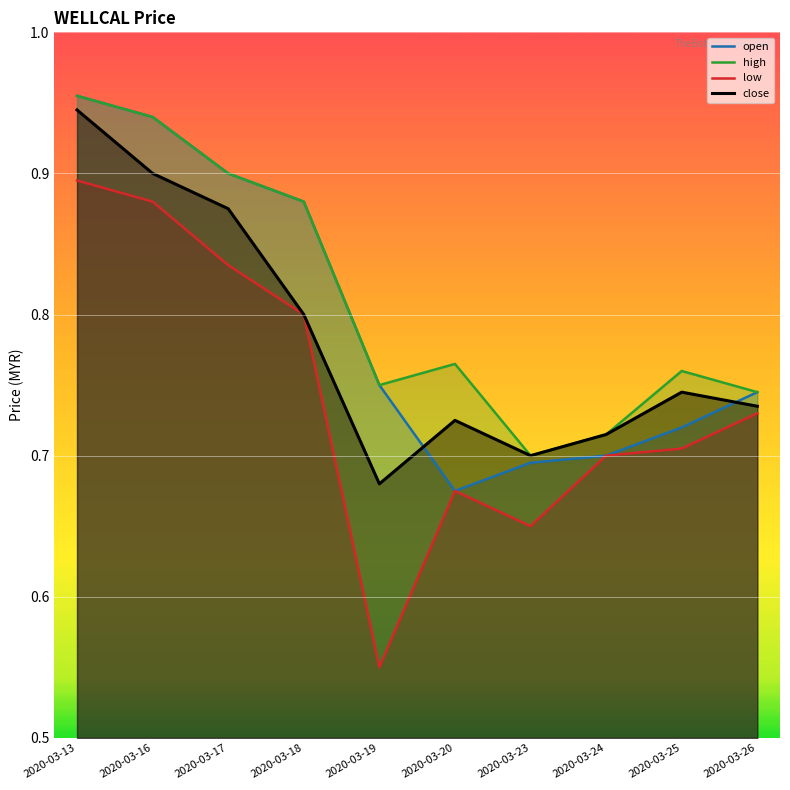

What is the value of the high point at the 9th from the left?

0.8